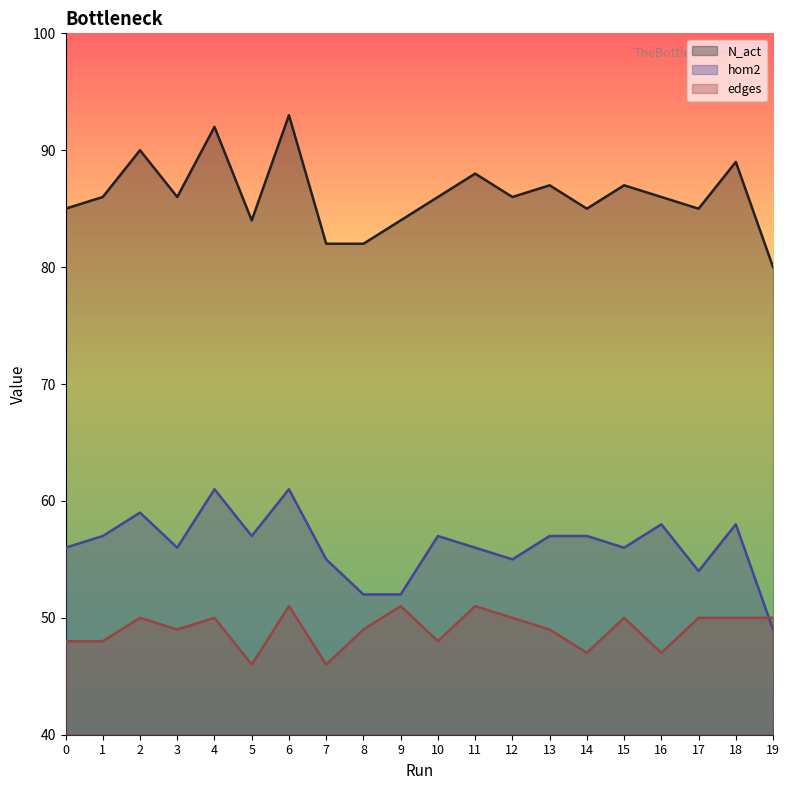

What is the difference between the maximum and minimum values in the hom2 series?

12